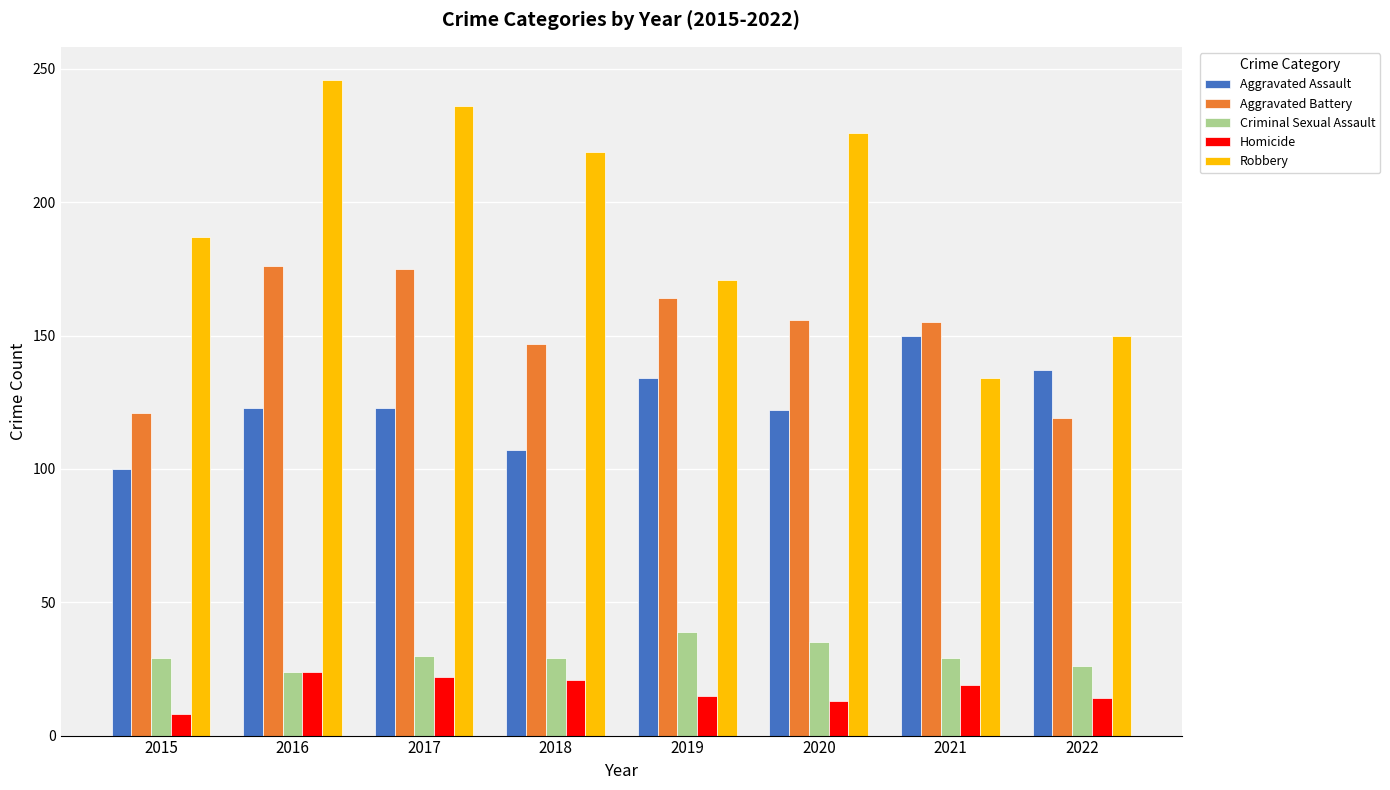

How many distinct data groups are displayed?

5